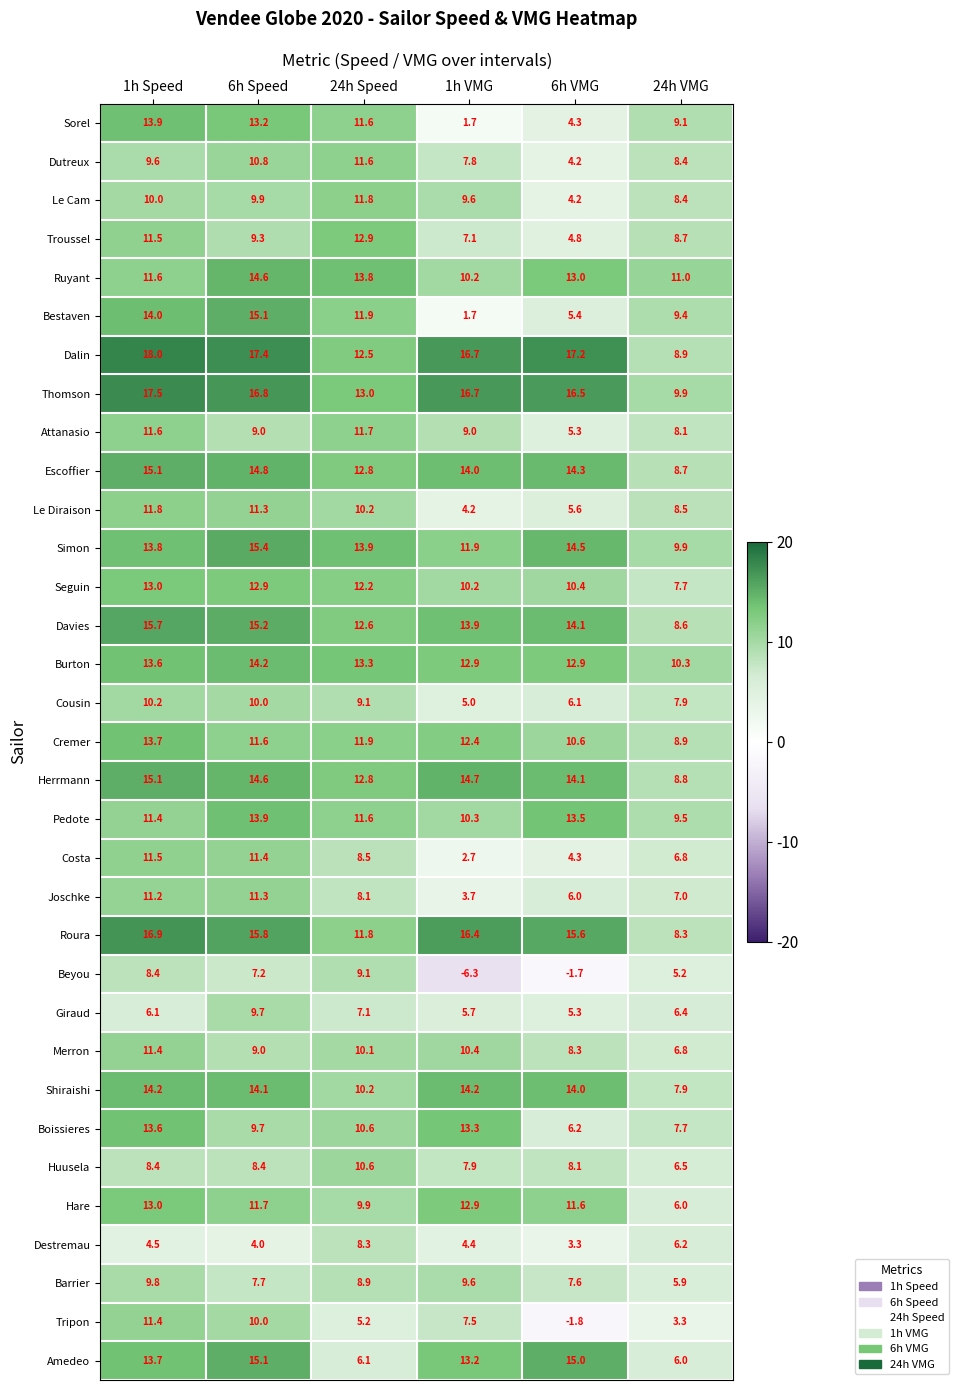

Between 24h Speed and 6h VMG, which series saw the biggest shift?

Beyou